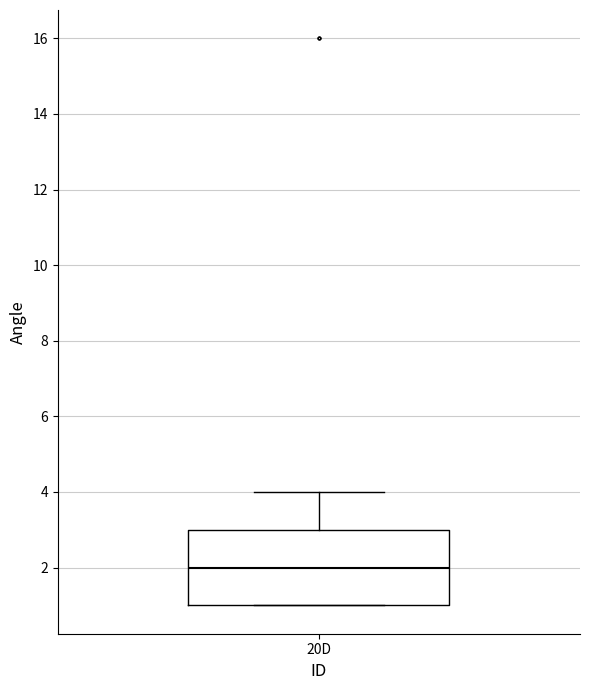

Transcribe this box plot: give where the median line is, the range the box spans, and where the two whiskers end, as read against the y-axis. The values are not printed on the chart, so give them approximately, as read against the axis.

median 2, box 1 to 3, whiskers 1 to 4